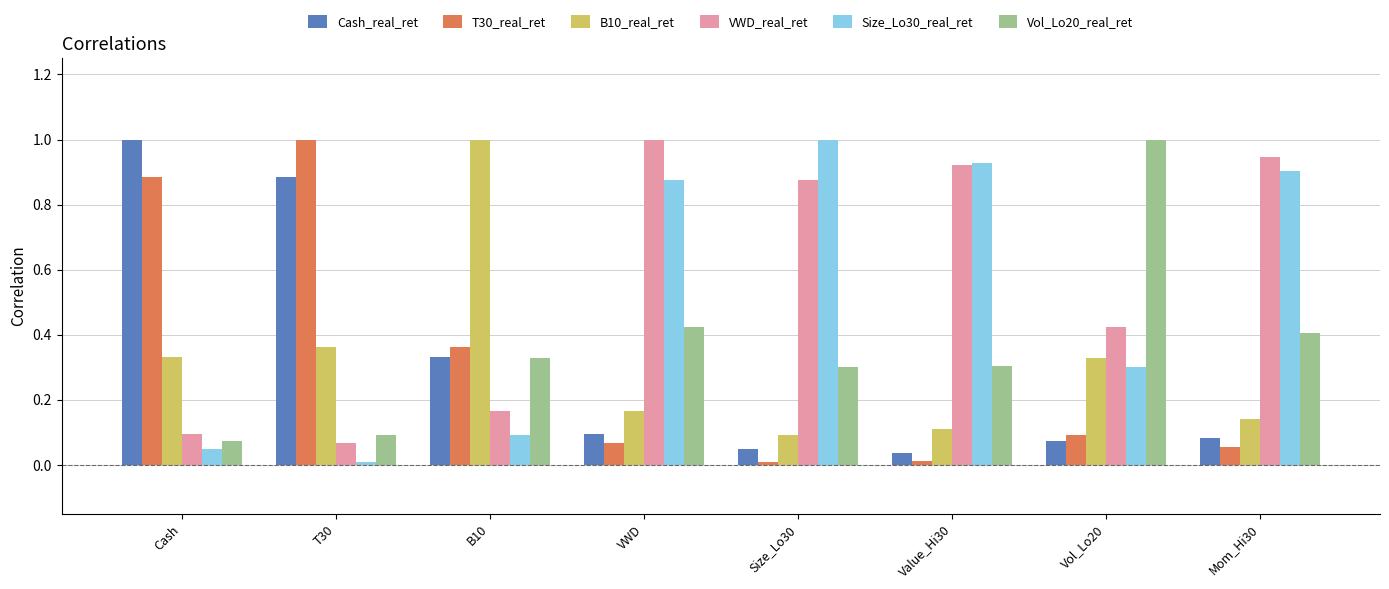

What is the difference between the VWD_real_ret values at B10 and Value_Hi30?

0.8